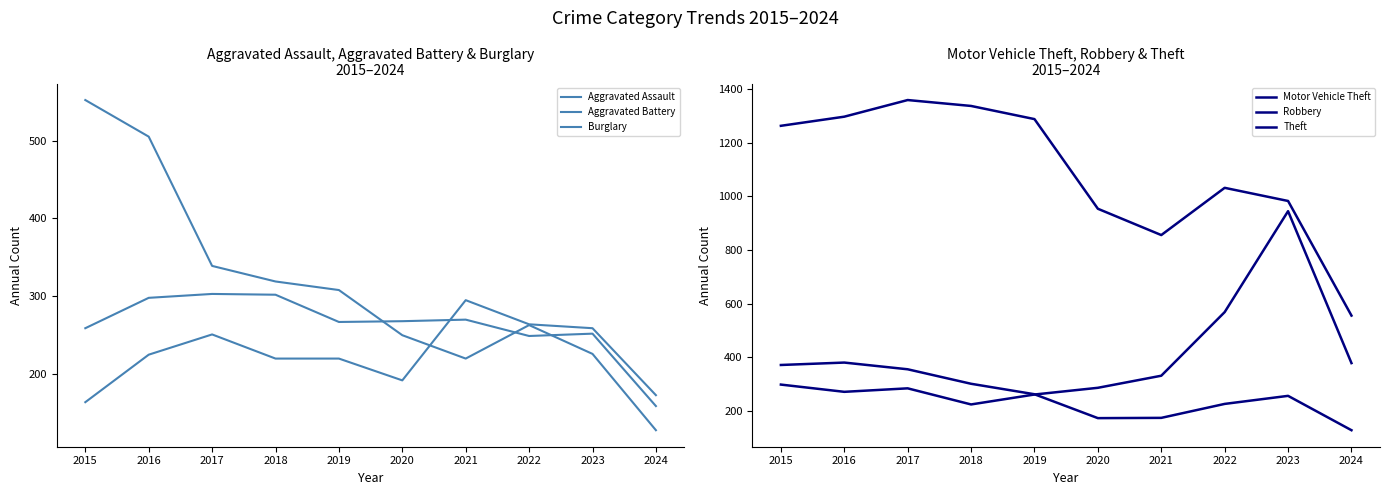

What is the greatest value displayed?

1359